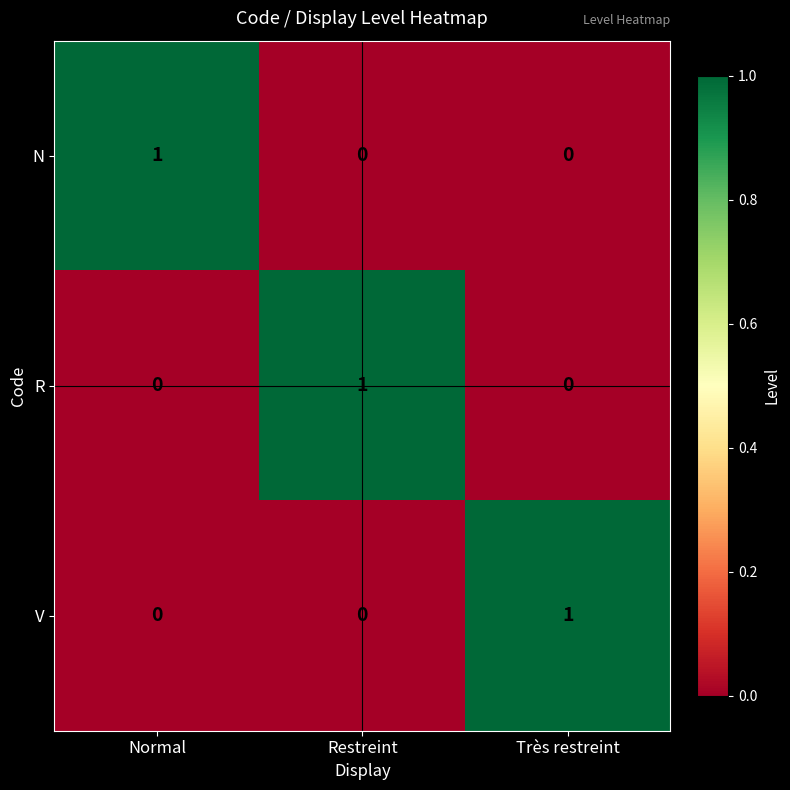

How many data points does each series have?

3